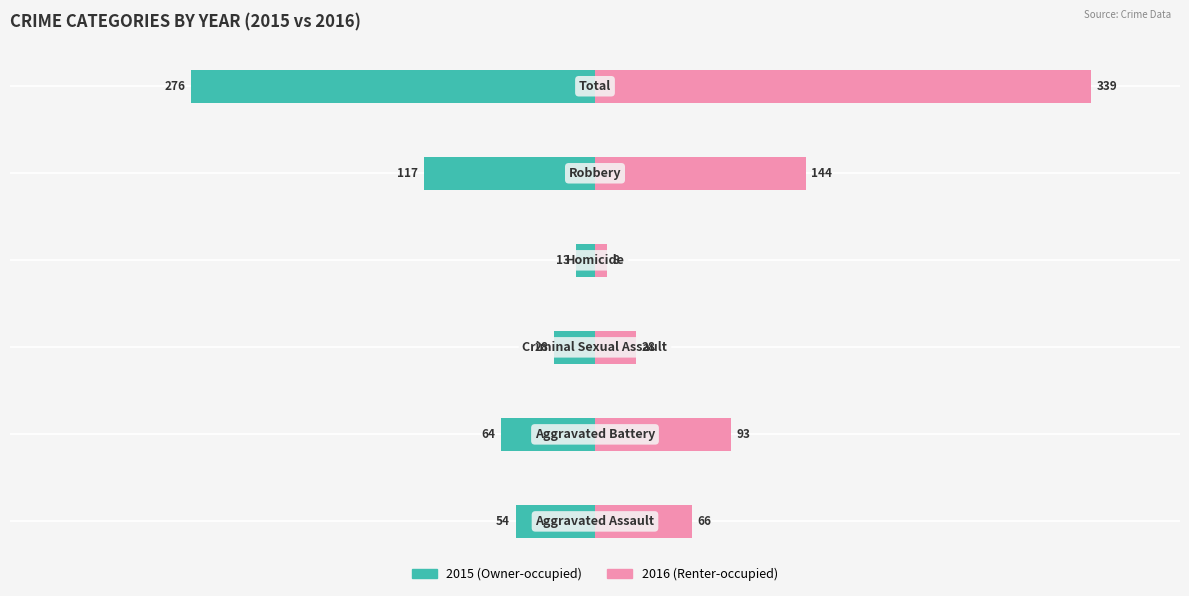

What are all the series names shown in the legend?

Owner-occupied, Renter-occupied